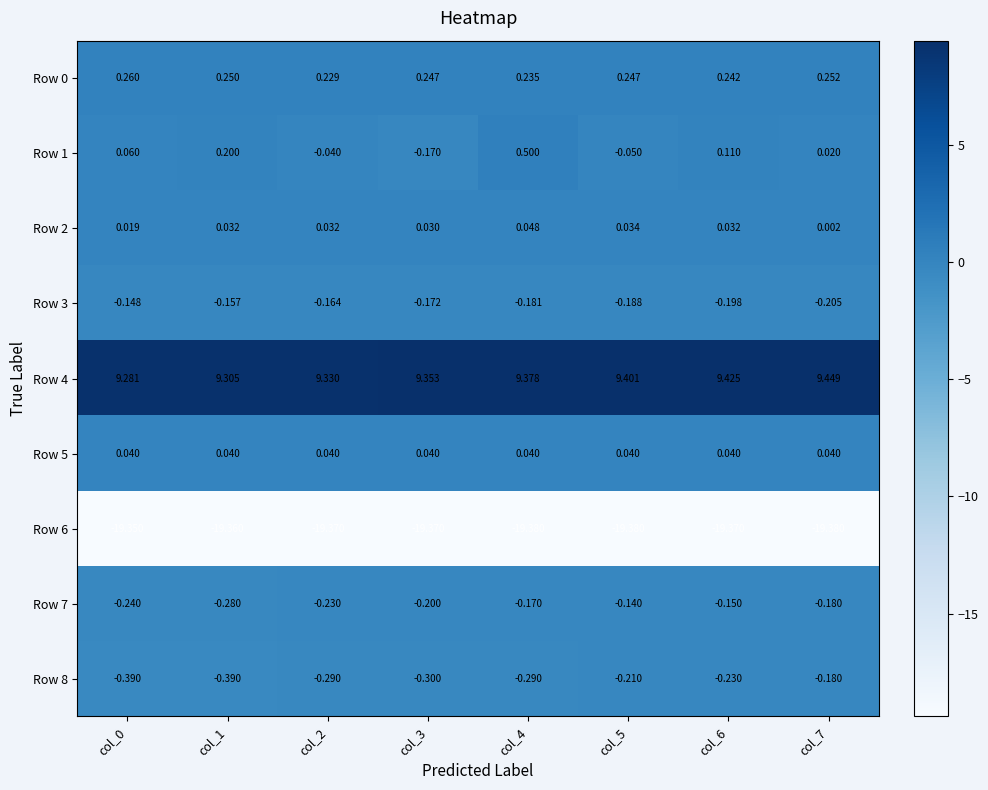

Is the value of Row 6 at col_3 greater than the value of Row 4 at col_2?

No